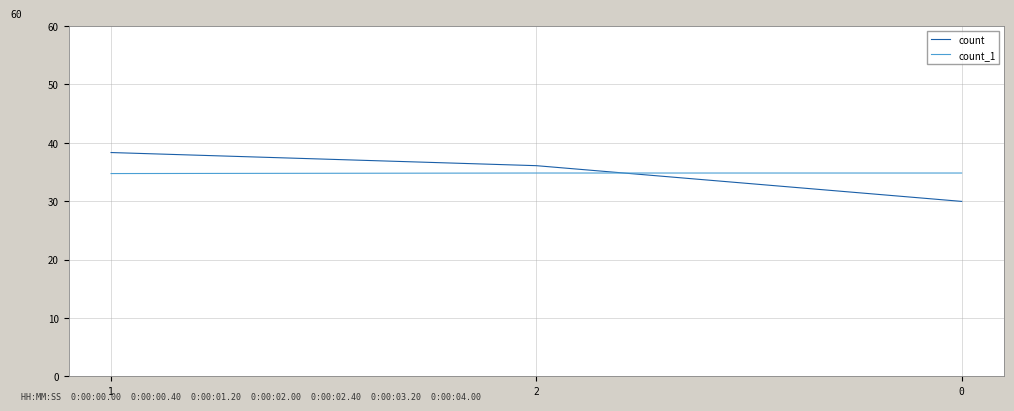

What is the difference between the count_1 values at 1 and 0?

0.1